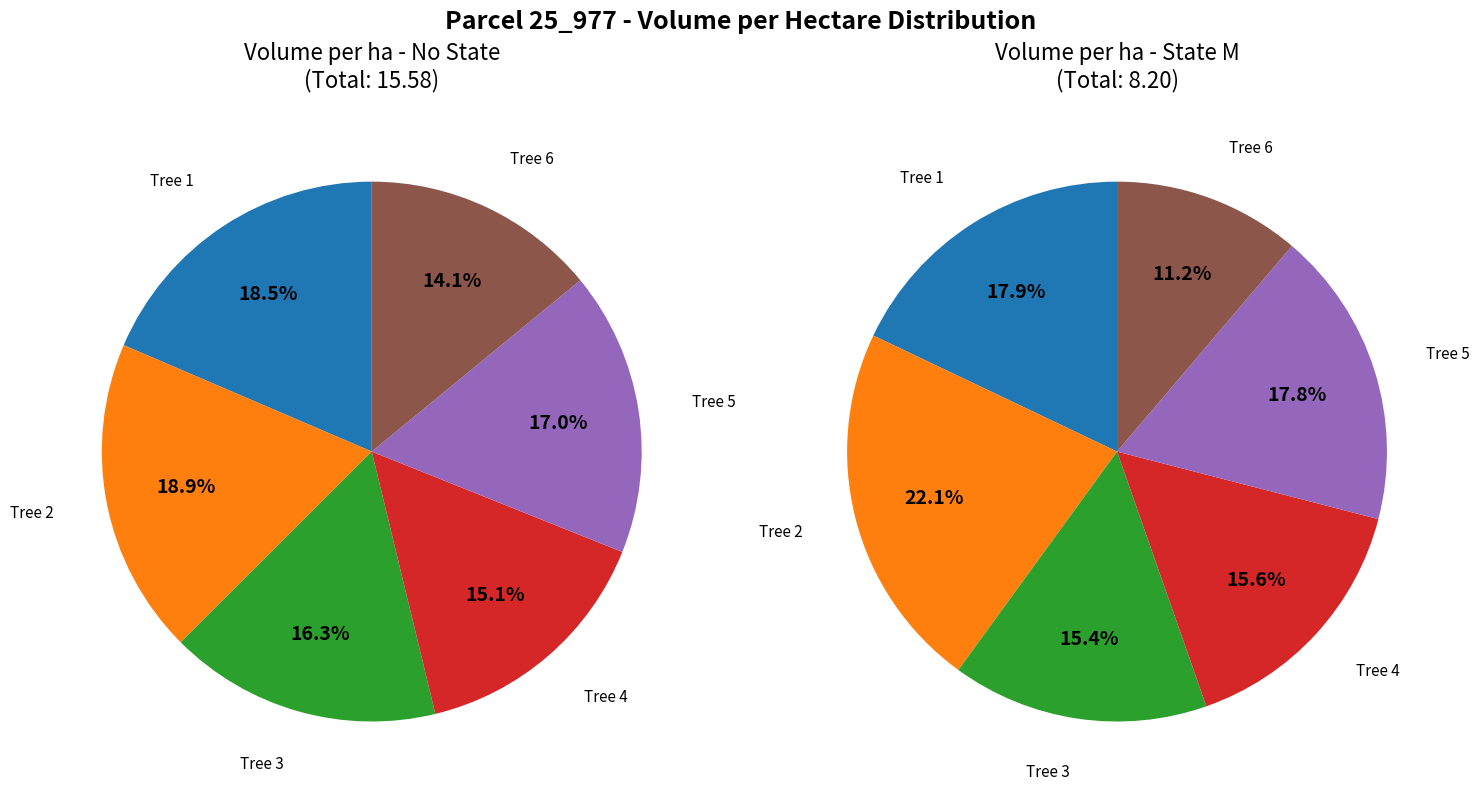

How many slices are in this pie chart?

6